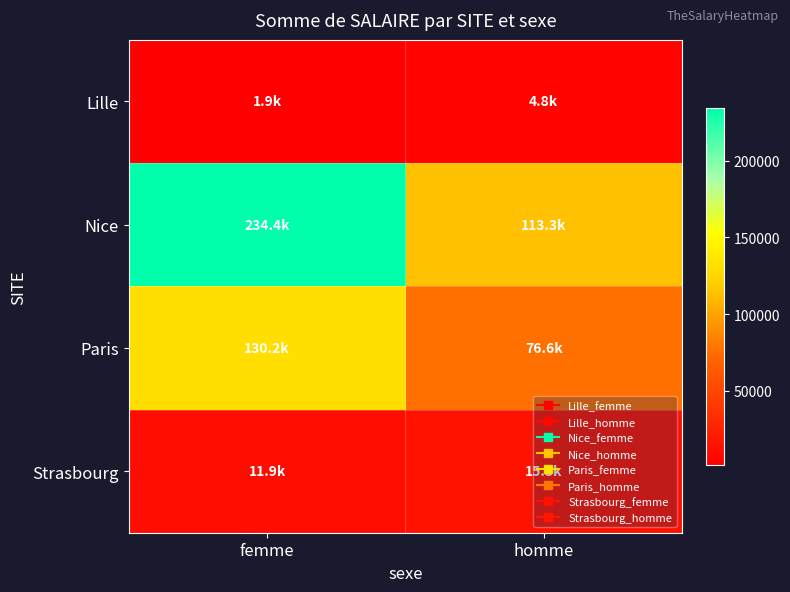

Which series changed the most between femme and homme?

Nice